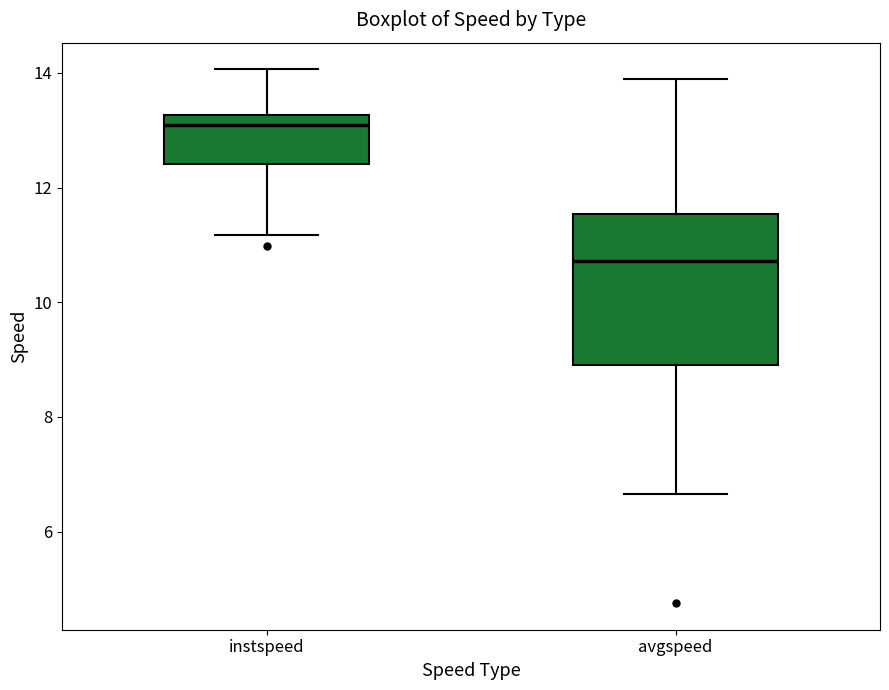

Reading left to right, read every box against the y-axis: the position of its median line, the range the box covers, and the ends of its whiskers. The values are not printed on the chart, so give them approximately, as read against the axis.

instspeed: median 13.0, box 12.4 to 13.2, whiskers 11.2 to 14.0
avgspeed: median 10.8, box 9.0 to 11.6, whiskers 6.6 to 13.8